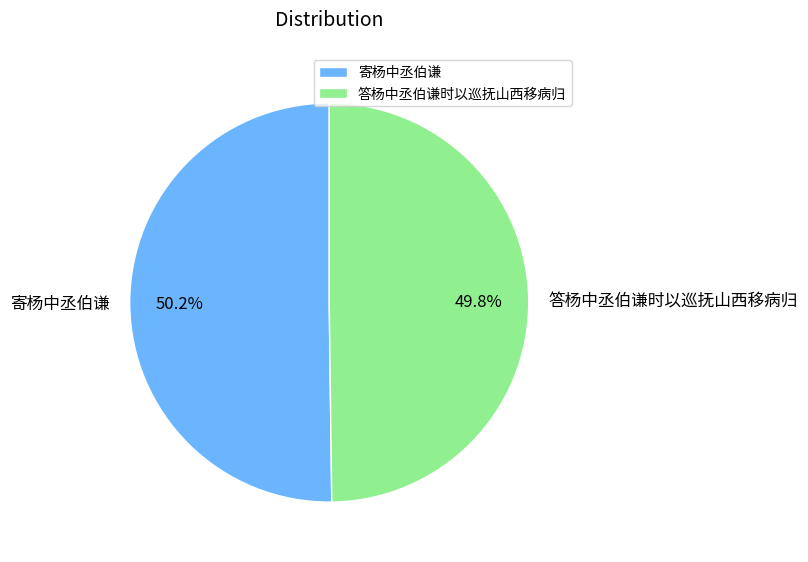

Count the number of slices in the pie.

2